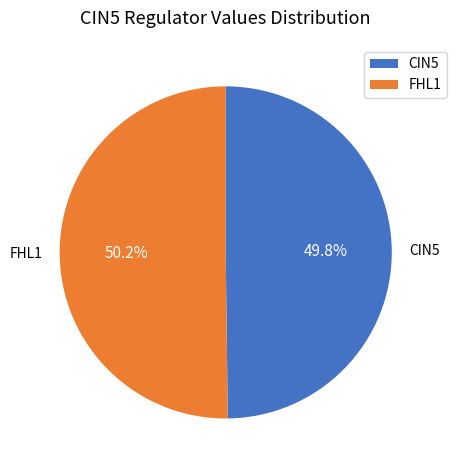

Combined, do FHL1 and CIN5 account for over 50%?

Yes